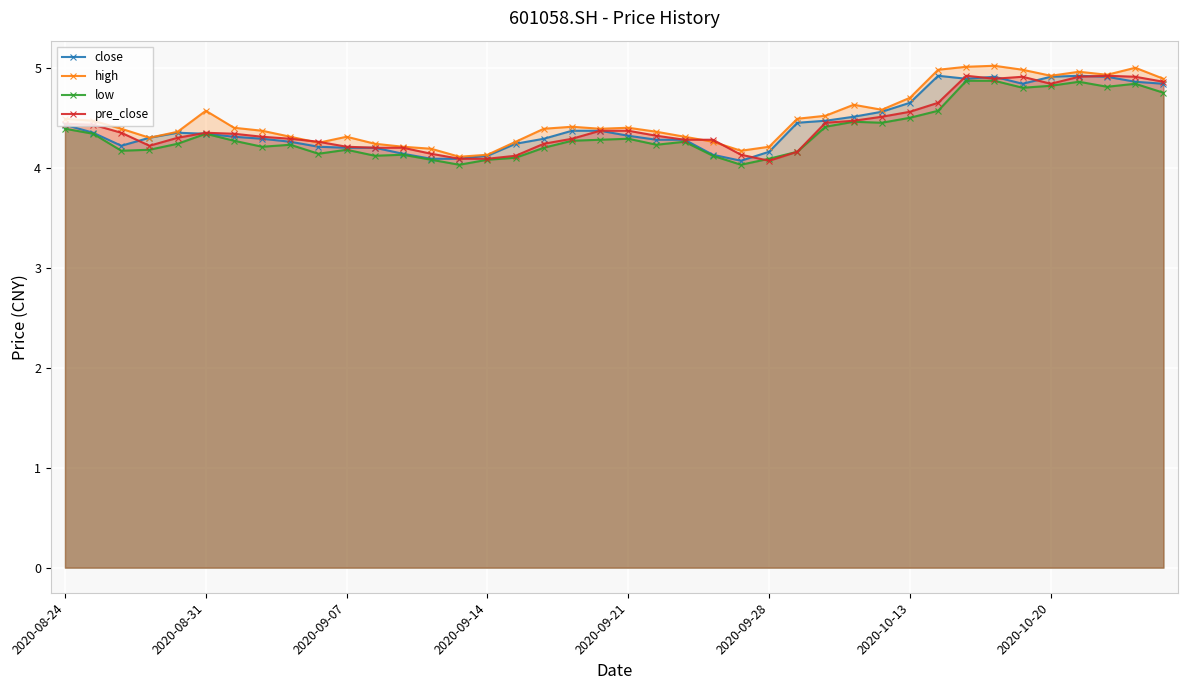

True or false: low has a value of 7.4 at 2020-10-20.

False